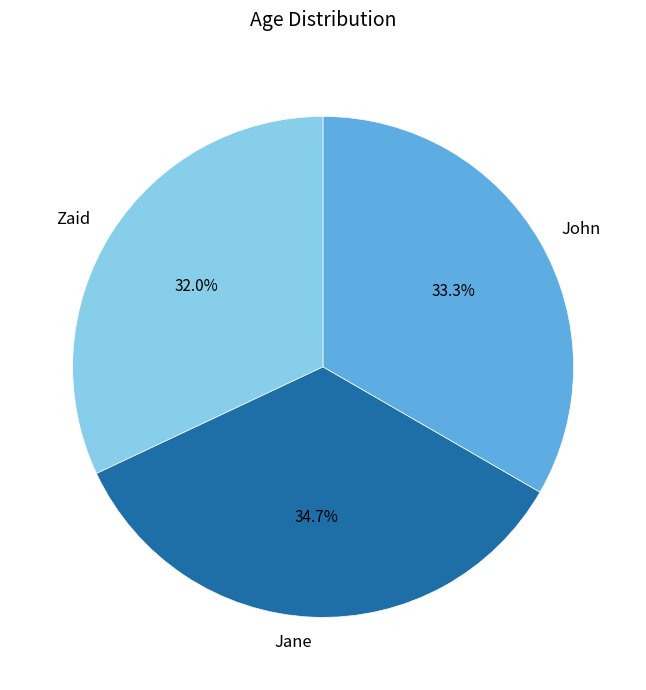

To the nearest percent, what percentage of the pie is John?

33%